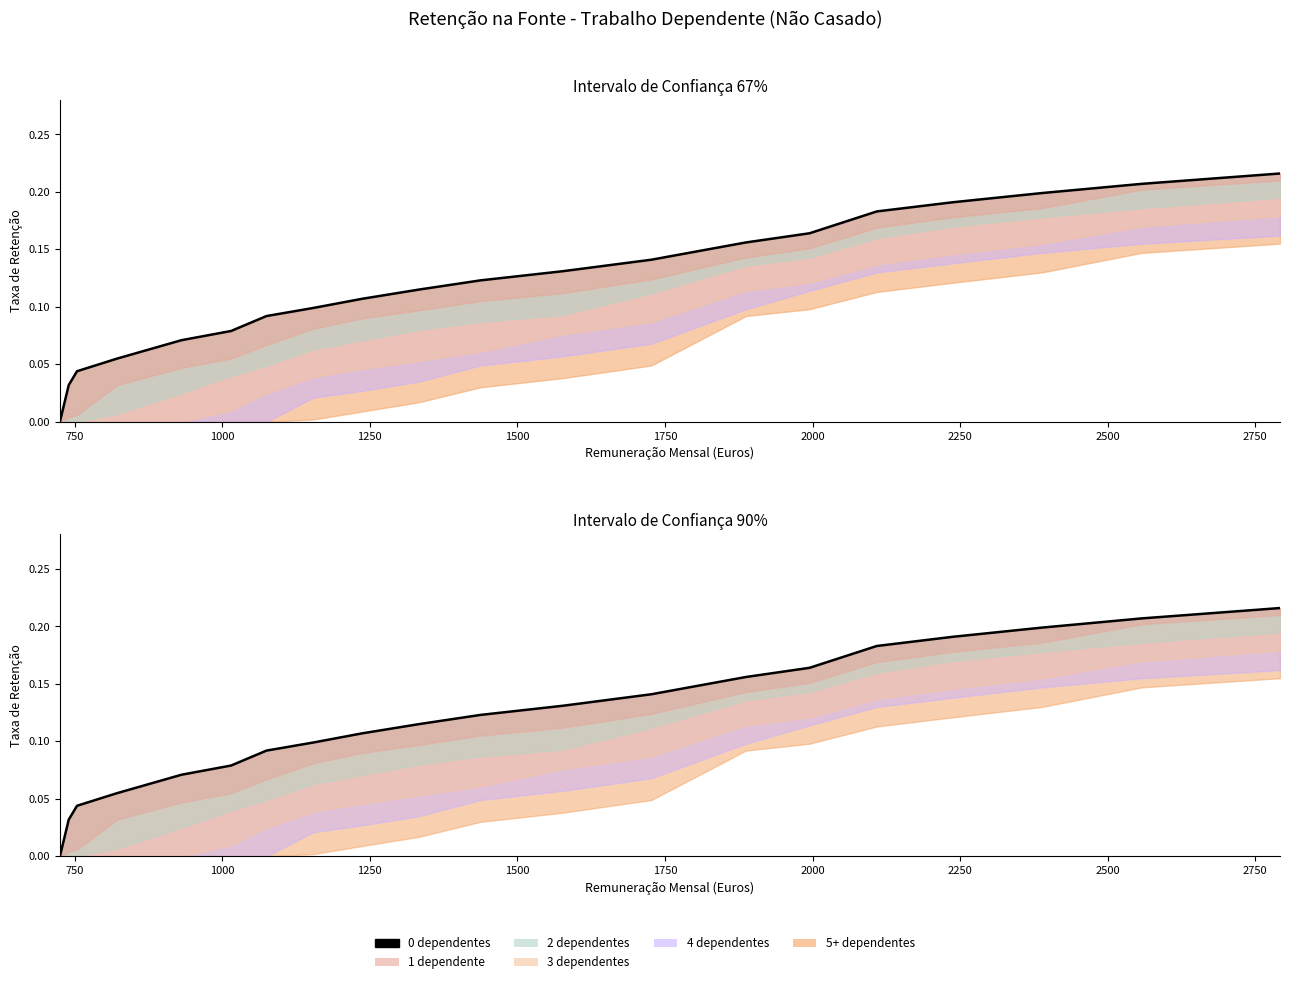

What is the label of the 10th point from the left?

2750